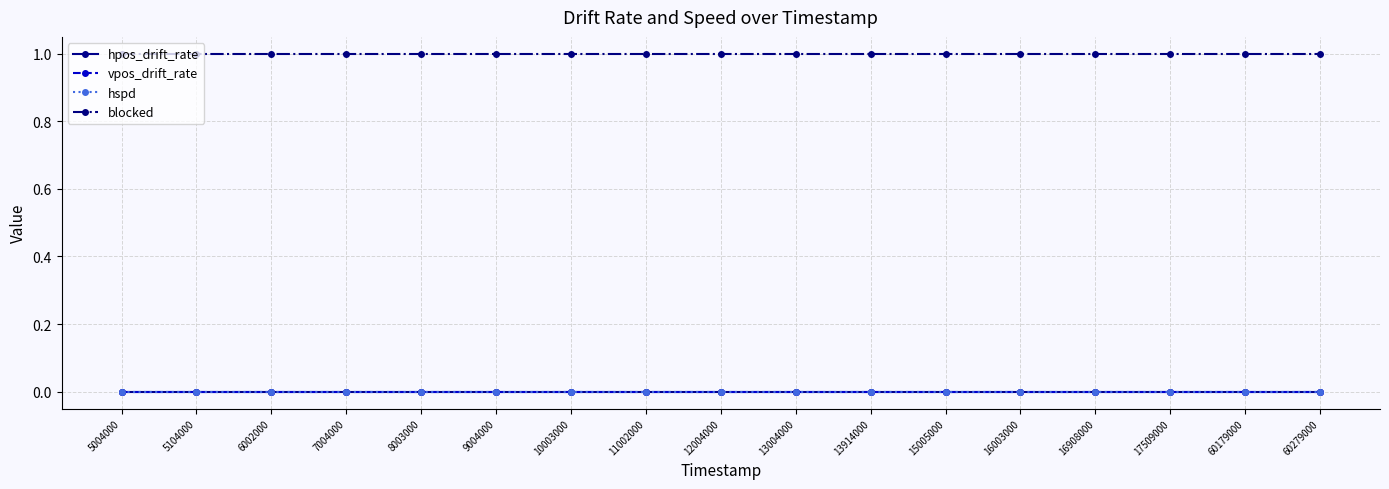

List the series in order of their peak value, lowest first.

hpos_drift_rate, vpos_drift_rate, hspd, blocked